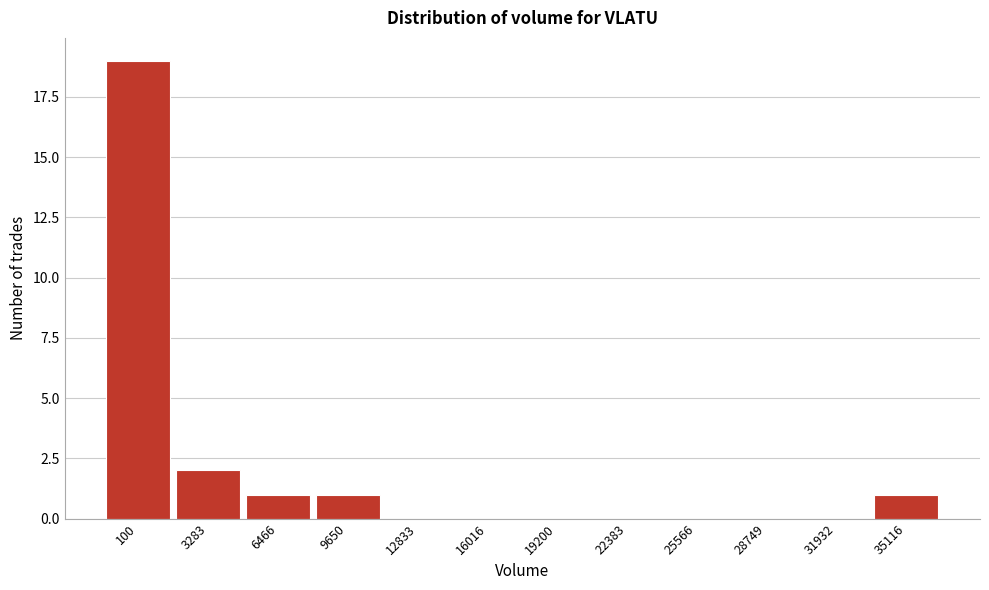

Reading right to left, transcribe all the data shown in this chart.

35116=1	31932=0	28749=0	25566=0	22383=0	19200=0	16016=0	12833=0	9650=1	6466=1	3283=2	100=19